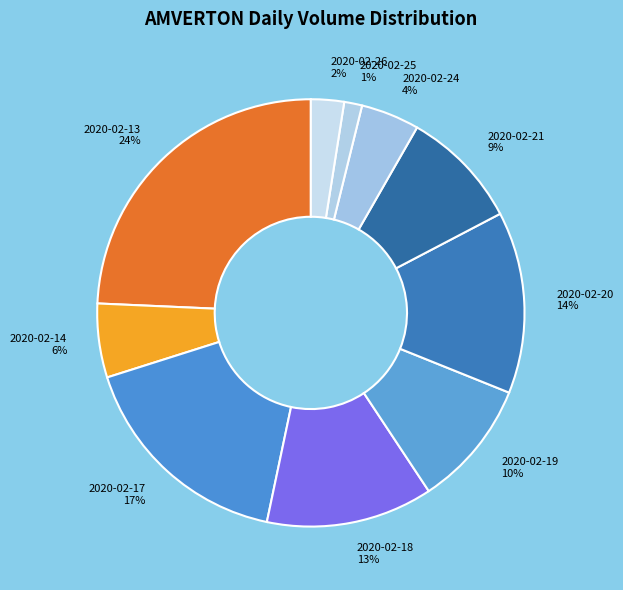

How many segments does this pie chart have?

10